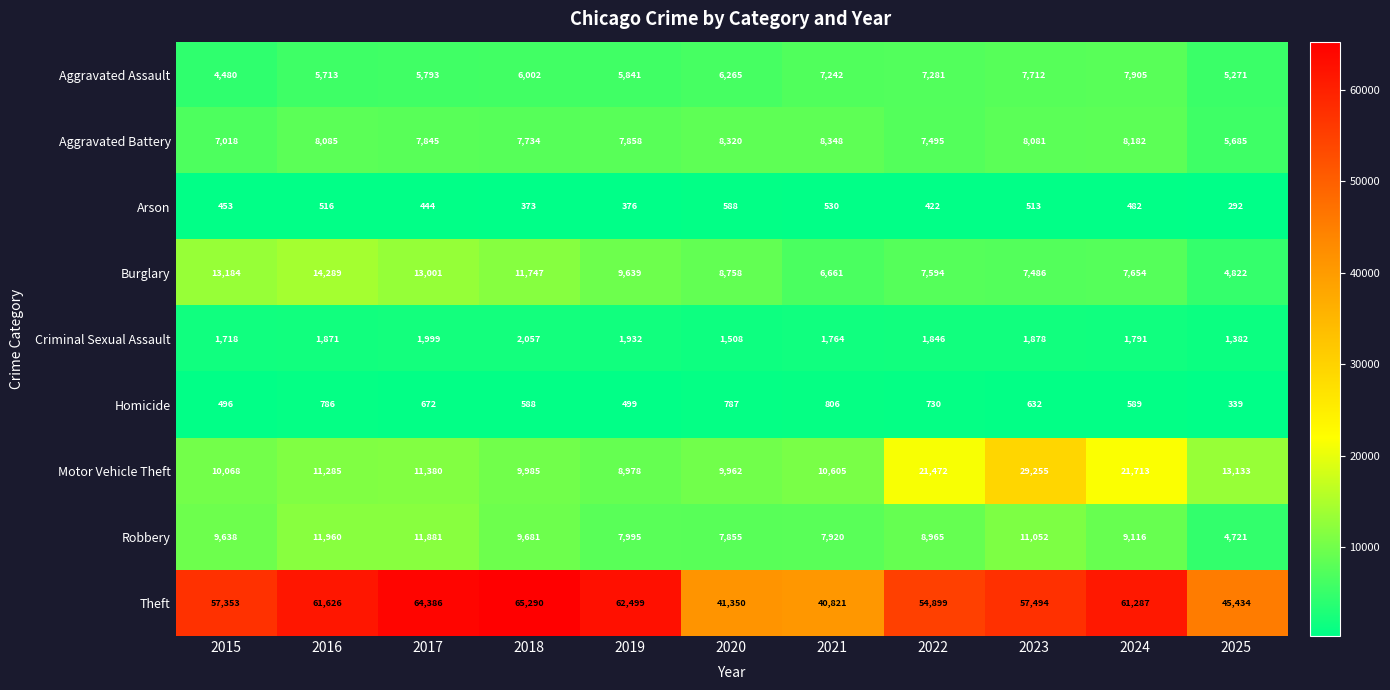

At how many categories does at least one series exceed 30541?

11